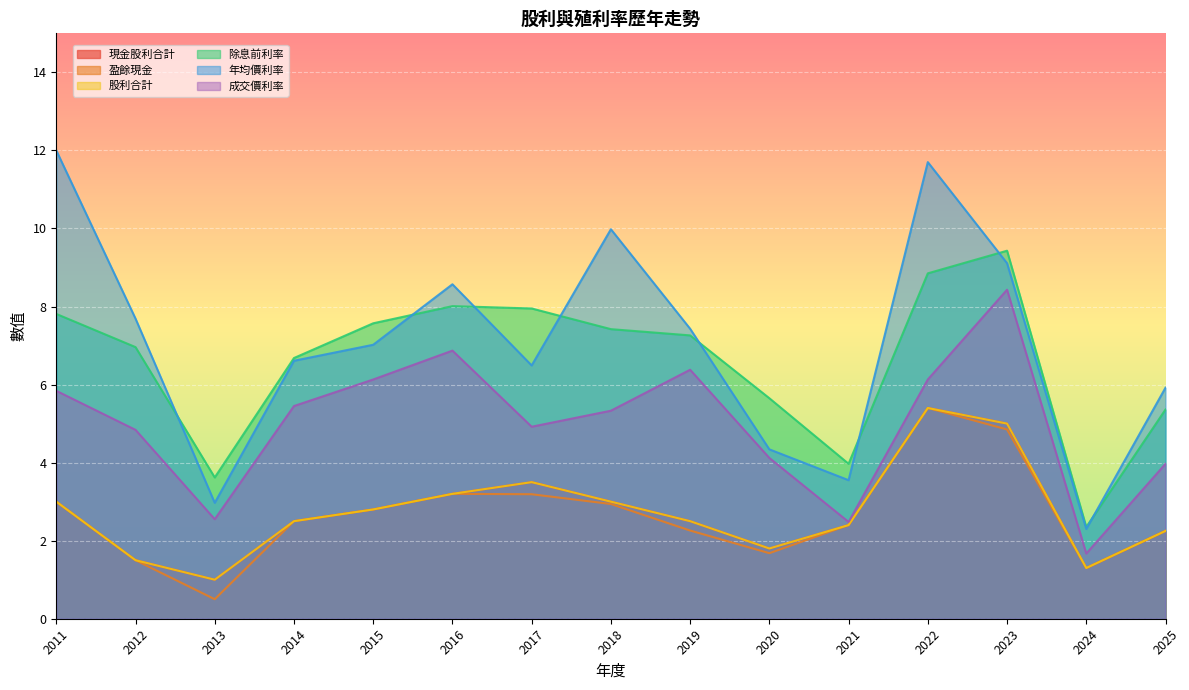

What is the minimum value shown in the chart?

0.5